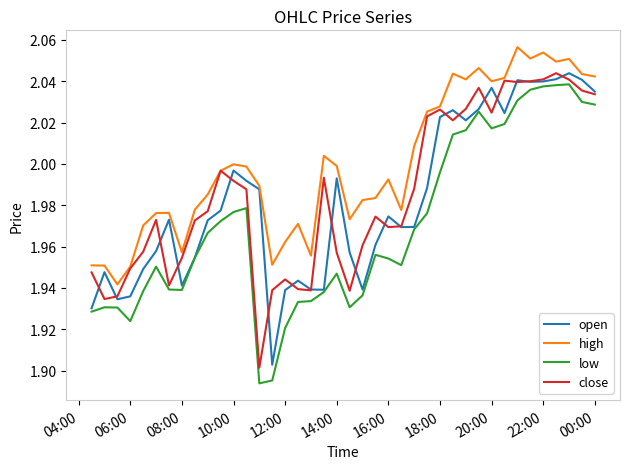

Which series has the largest total across all categories?

high